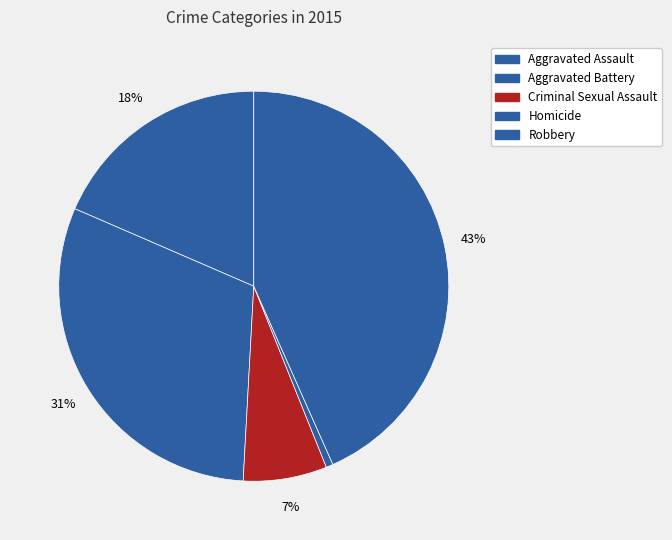

Does Criminal Sexual Assault account for over 50% of the chart?

No